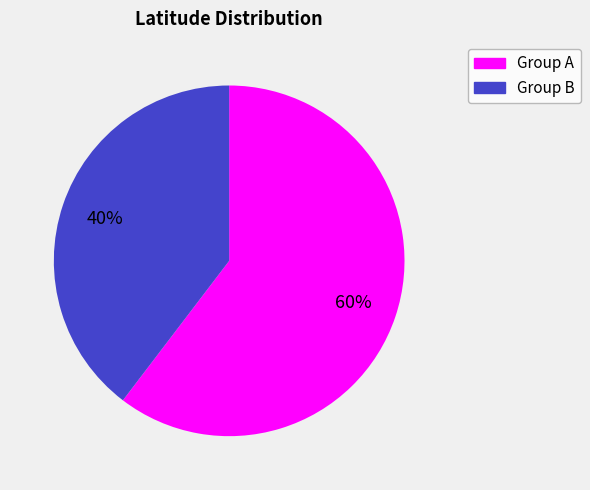

Does any single category account for the majority?

Yes